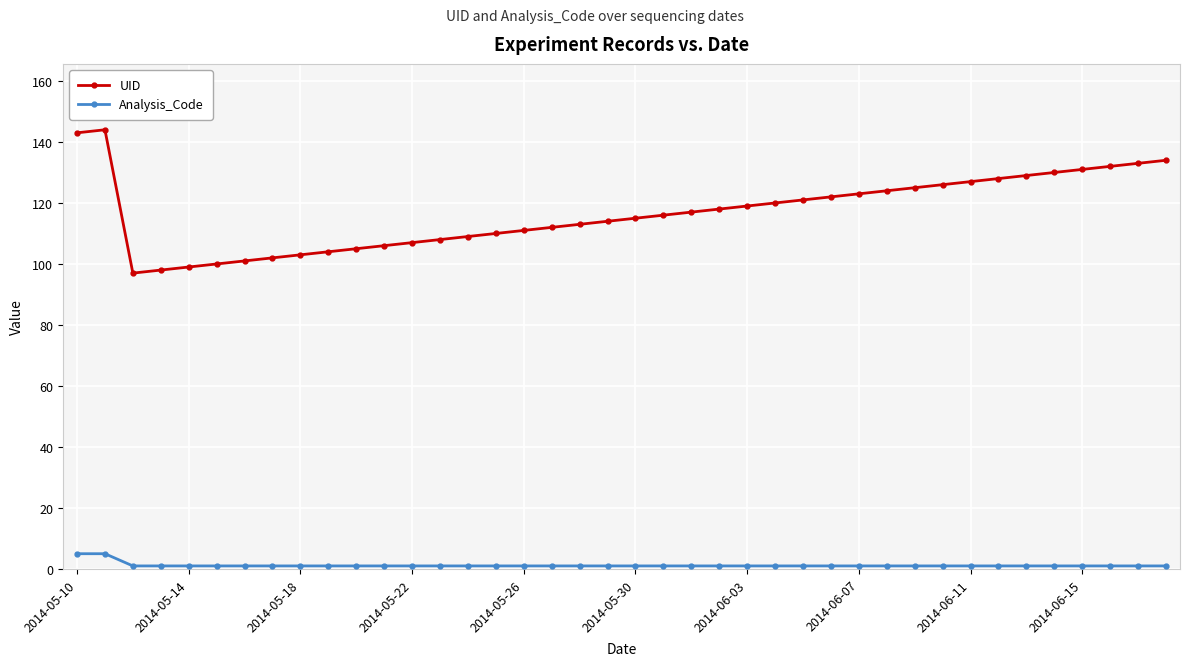

Which series has the largest total across all categories?

UID